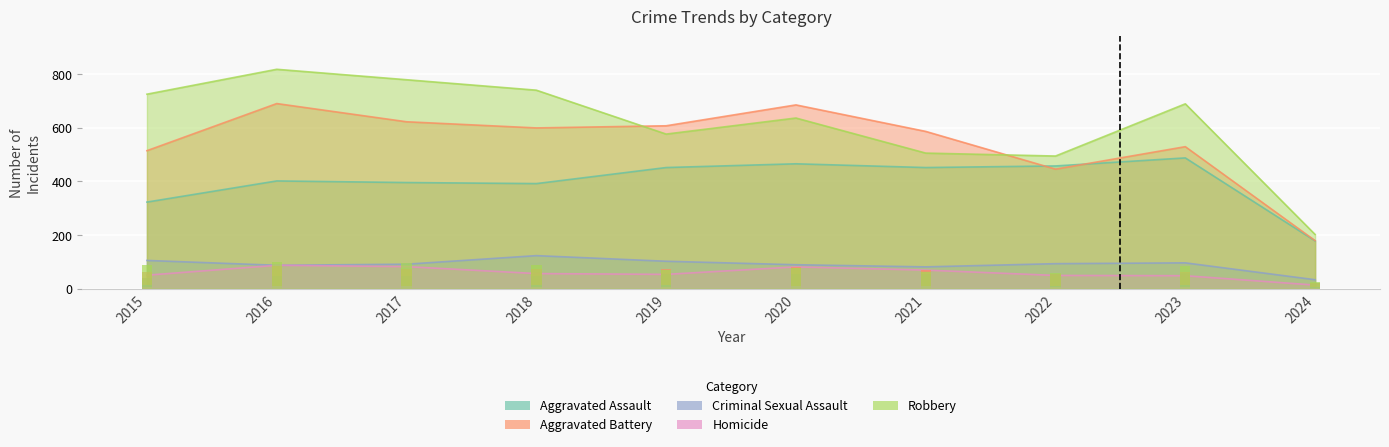

What is the value of the Homicide bar at the 9th from the left?

48